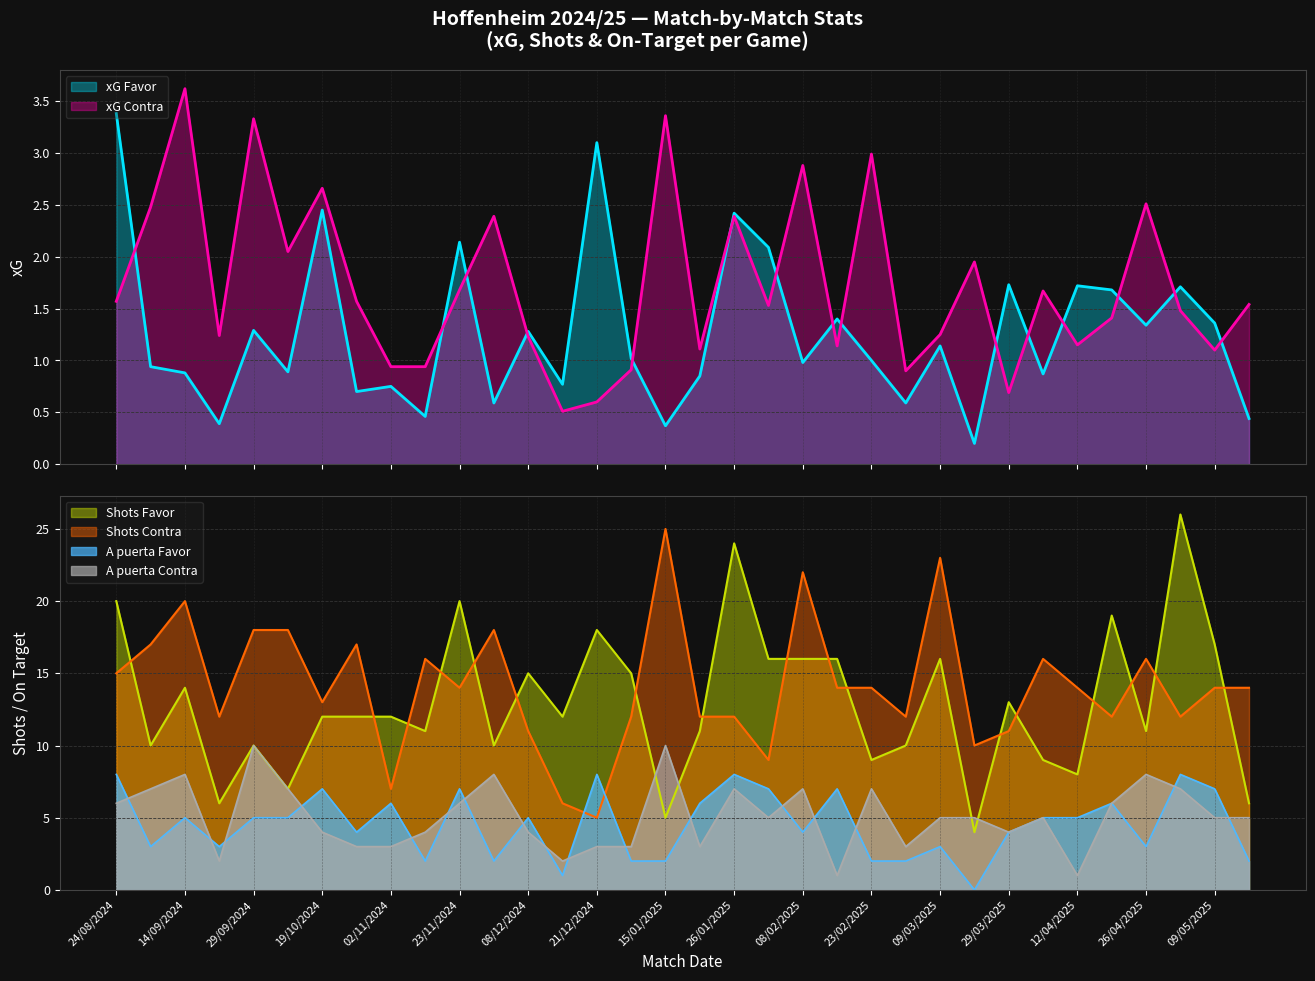

True or false: xG Favor and Shots Favor cross at least once.

False